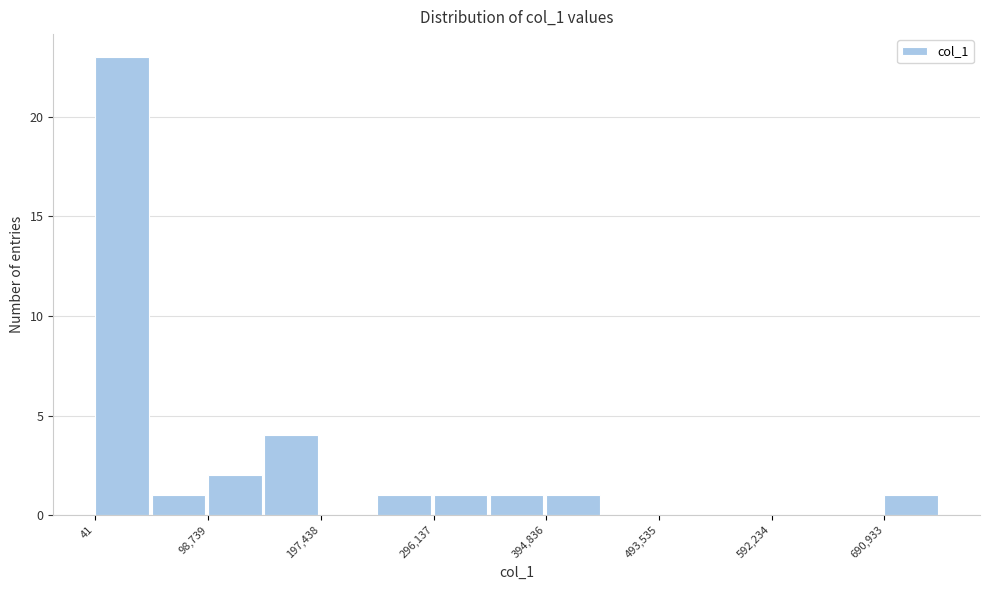

How tall is the bar that spans 690000 to 740000 on the x-axis? Neither the bar edges nor the heights are printed on the chart, so give them approximately, as read against the axes.

1